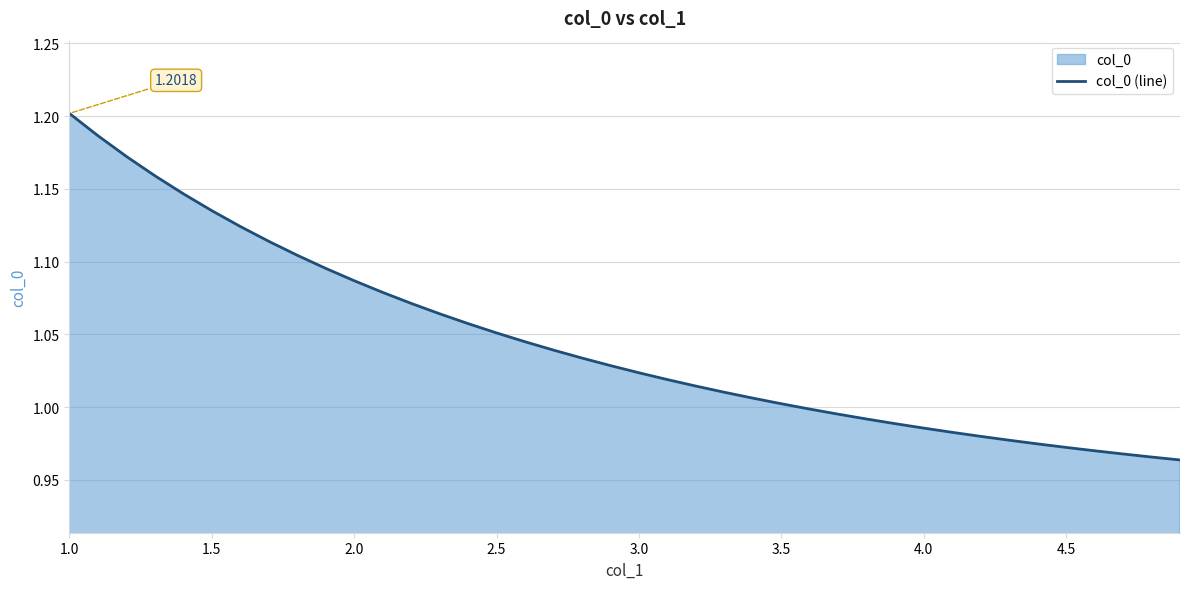

The chart shows a value of 1.8 at 3.5. True or false?

False